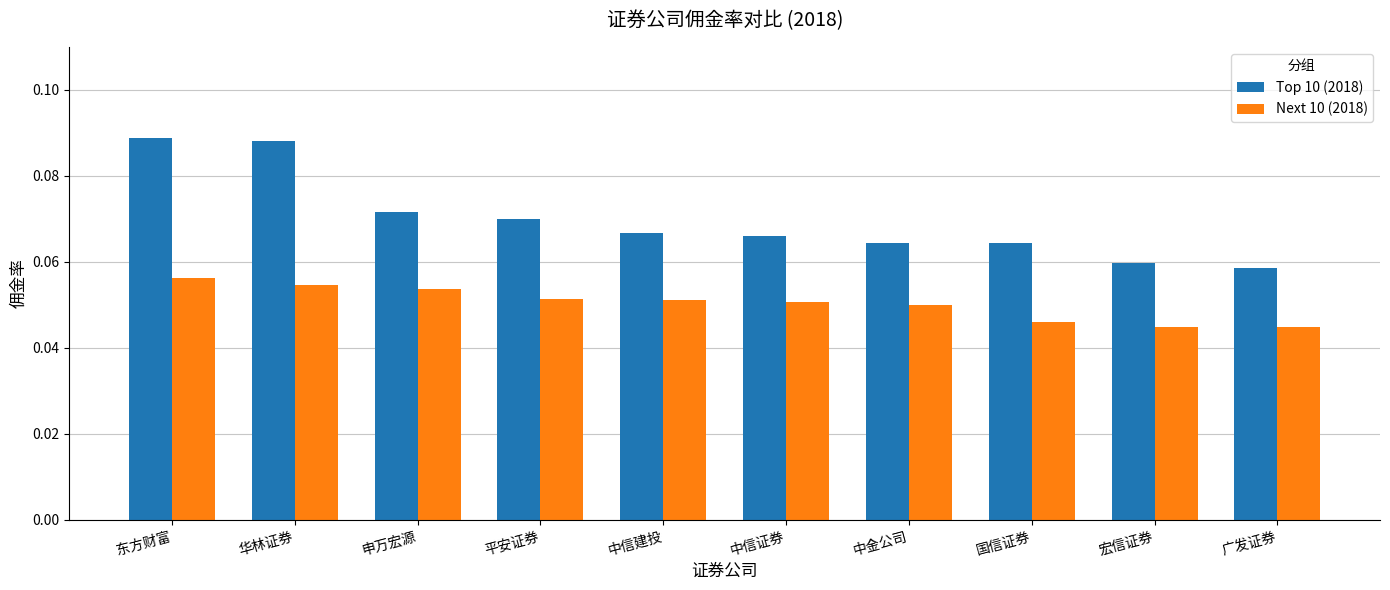

Rank the series by their average value, from lowest to highest.

Next 10 (2018), Top 10 (2018)